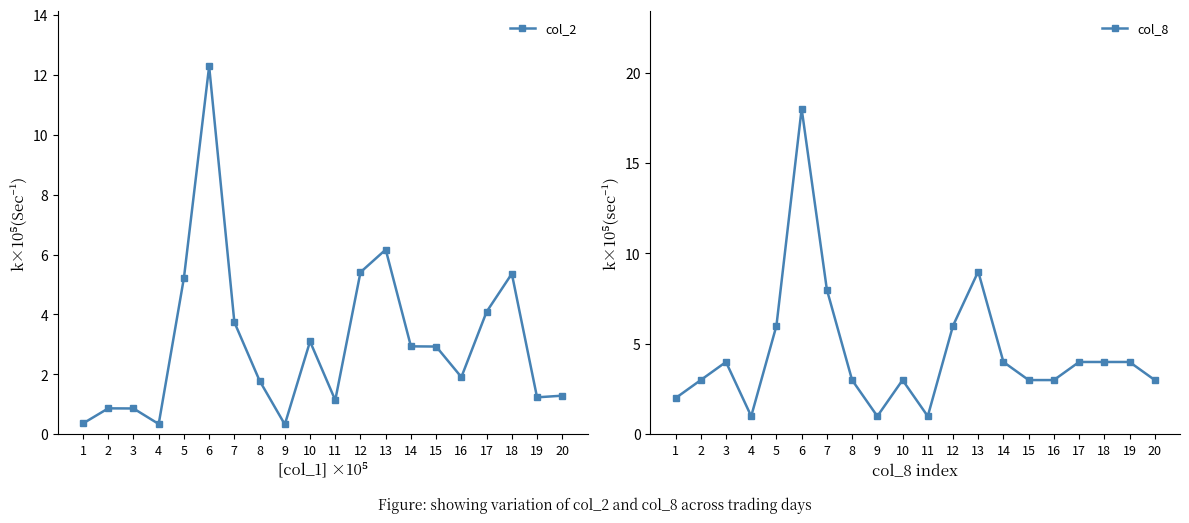

How many data points in col_8 are less than 4?

10